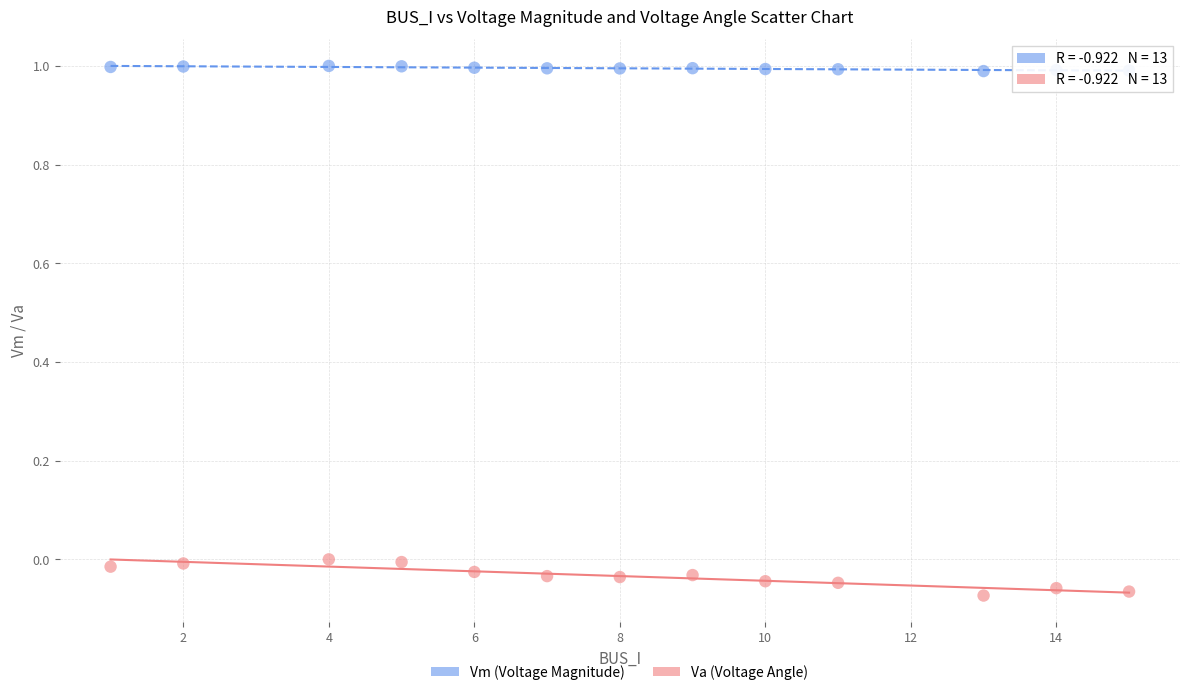

Across all data points, what is the range of X values (max minus min)?

14.0